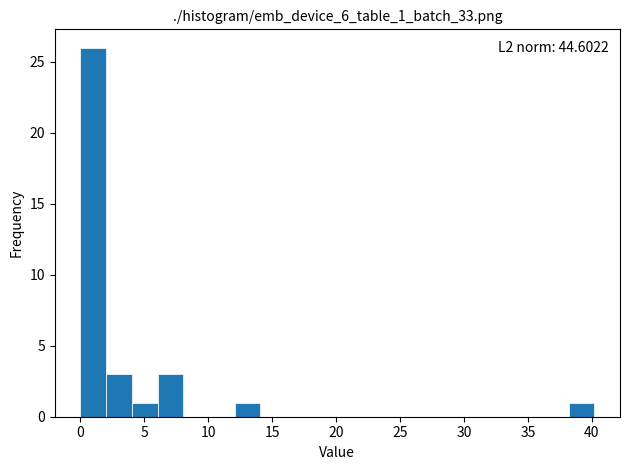

Over which range of the x-axis is the bar tallest?

0 to 2